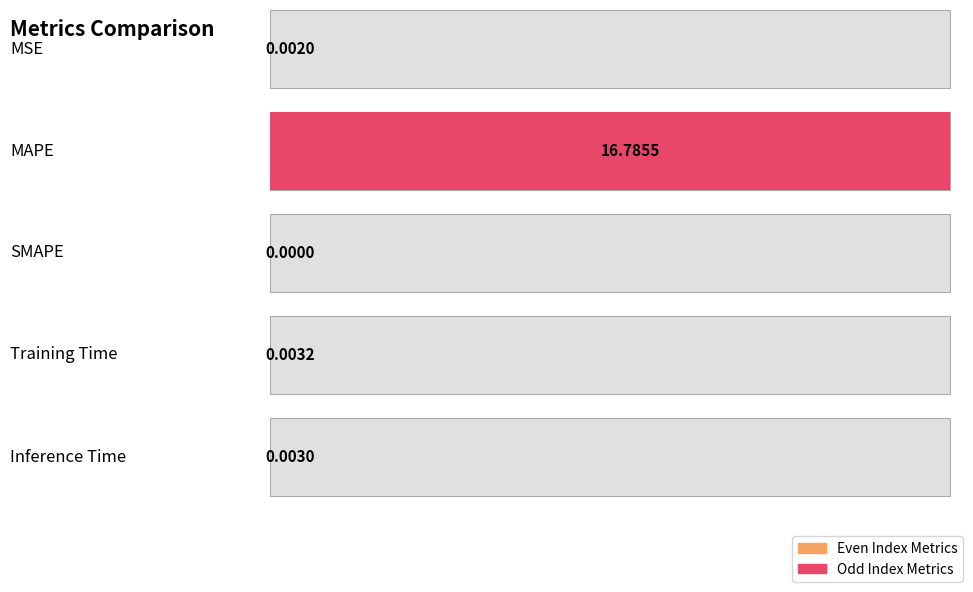

Reading left to right, transcribe all the data shown in this chart.

MSE=0.0	MAPE=16.8	SMAPE=0.0	Training Time=0.0	Inference Time=0.0